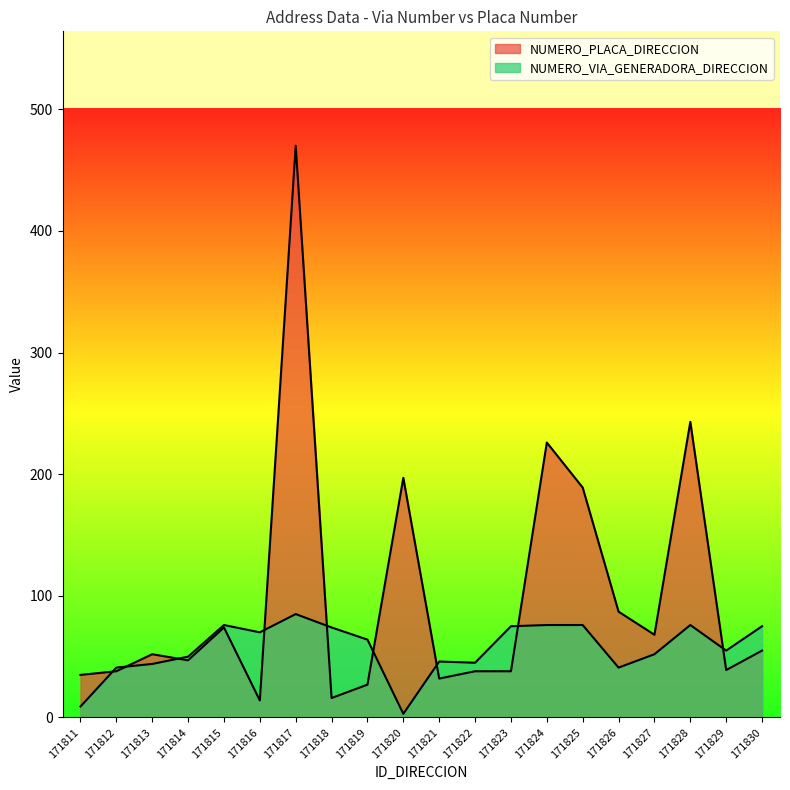

True or false: NUMERO_PLACA_DIRECCION and NUMERO_VIA_GENERADORA_DIRECCION cross at least once.

True